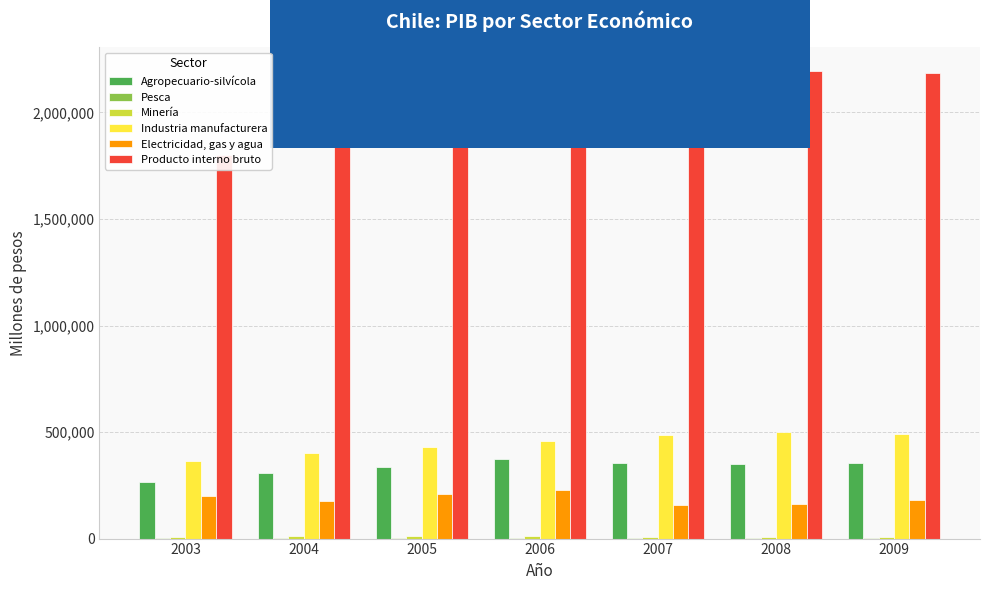

At 2008, list the series in order from largest to smallest.

Producto interno bruto, Industria manufacturera, Agropecuario-silvícola, Electricidad, gas y agua, Minería, Pesca